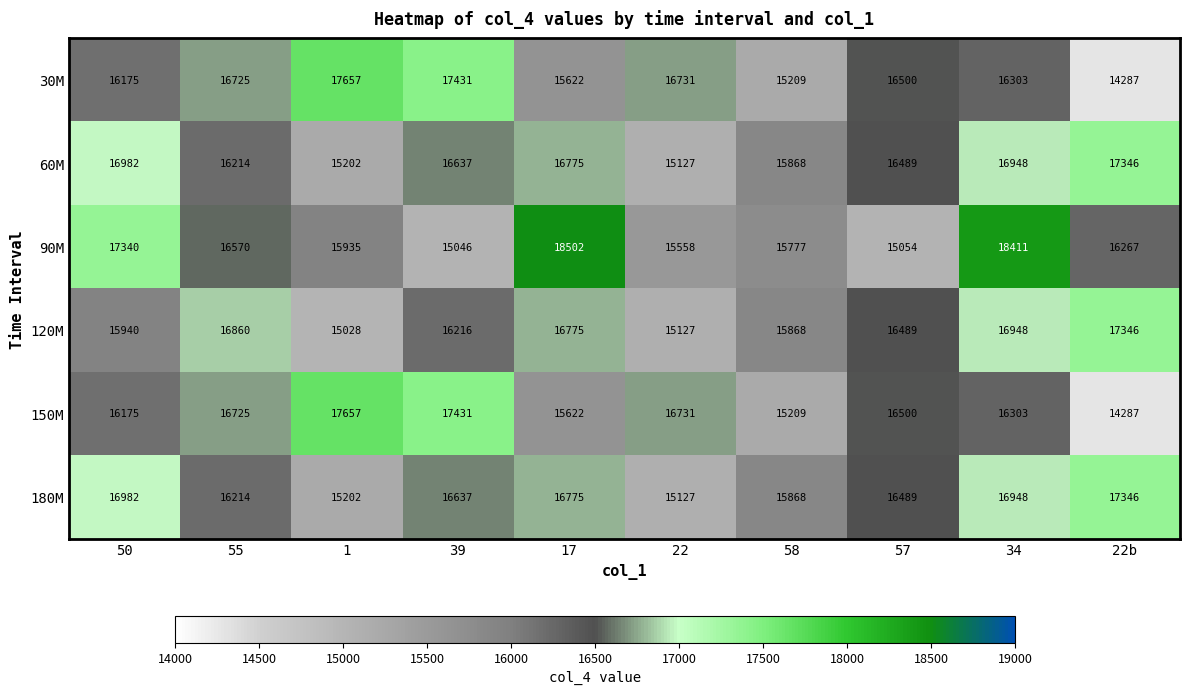

At how many categories does at least one series exceed 17031?

6